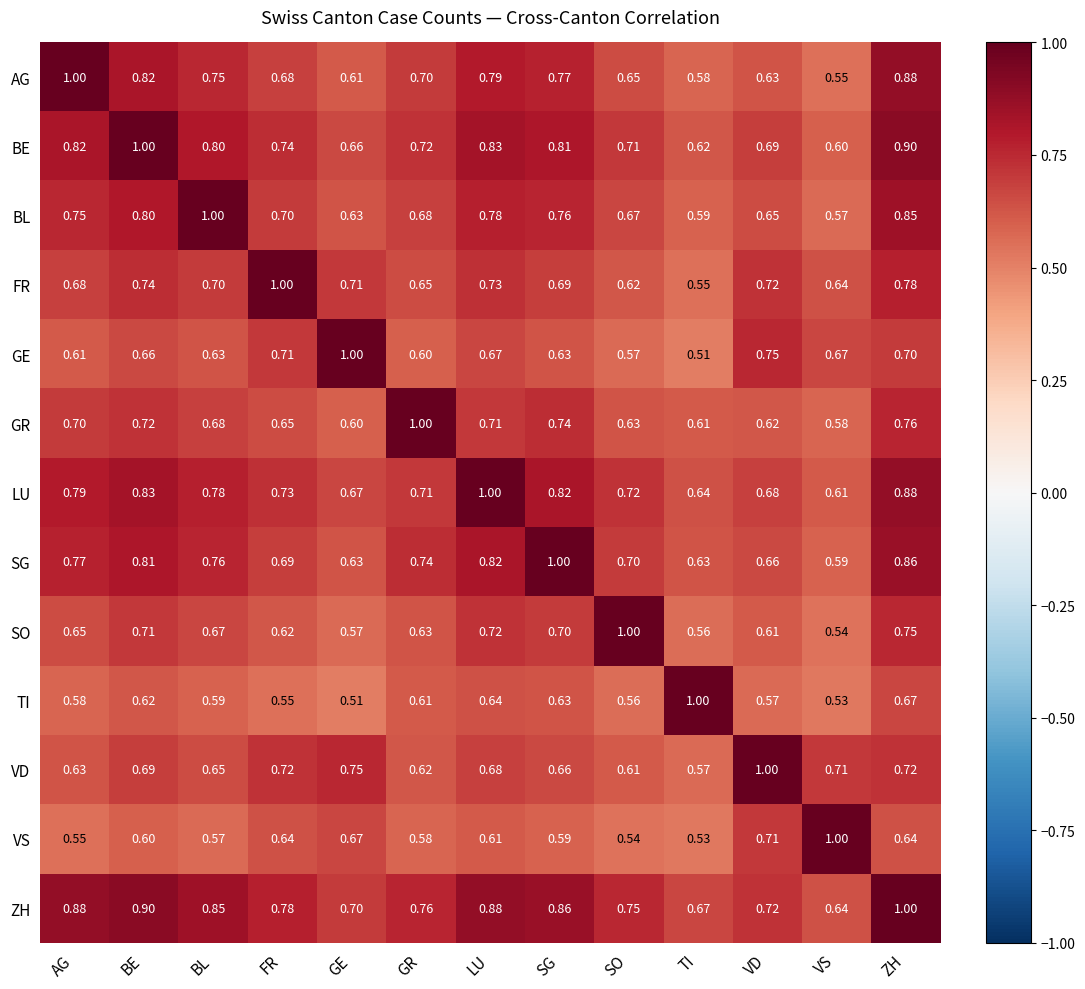

Rank the categories by TI value from highest to lowest.

TI, ZH, LU, SG, BE, GR, BL, AG, VD, SO, FR, VS, GE